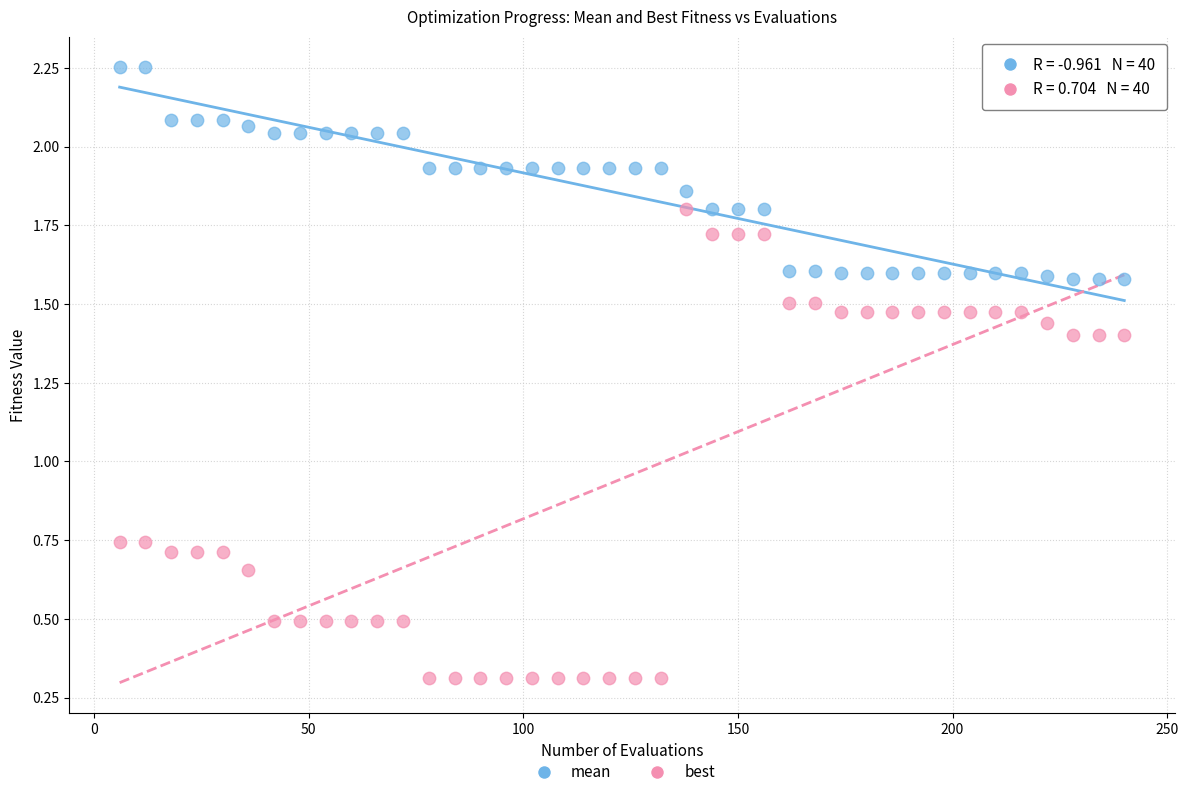

Across all data points, what is the range of X values (max minus min)?

234.0